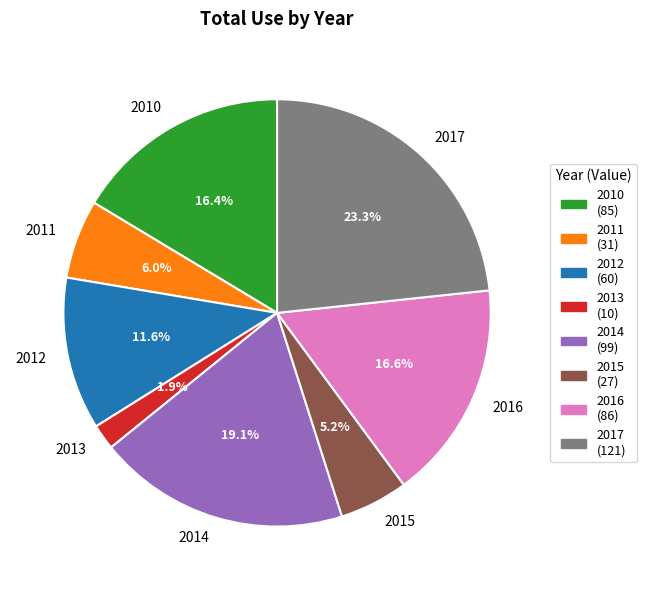

To the nearest percent, what is the difference between the largest and smallest slice percentages?

21%